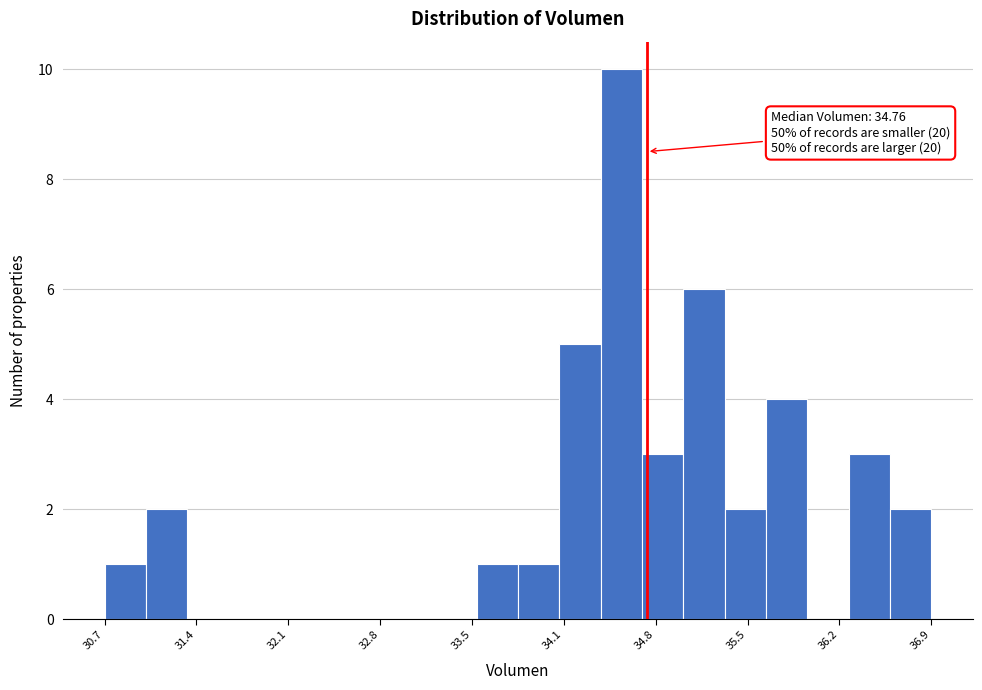

Read against the x-axis, roughly where is the centre of the tallest bar?

34.6